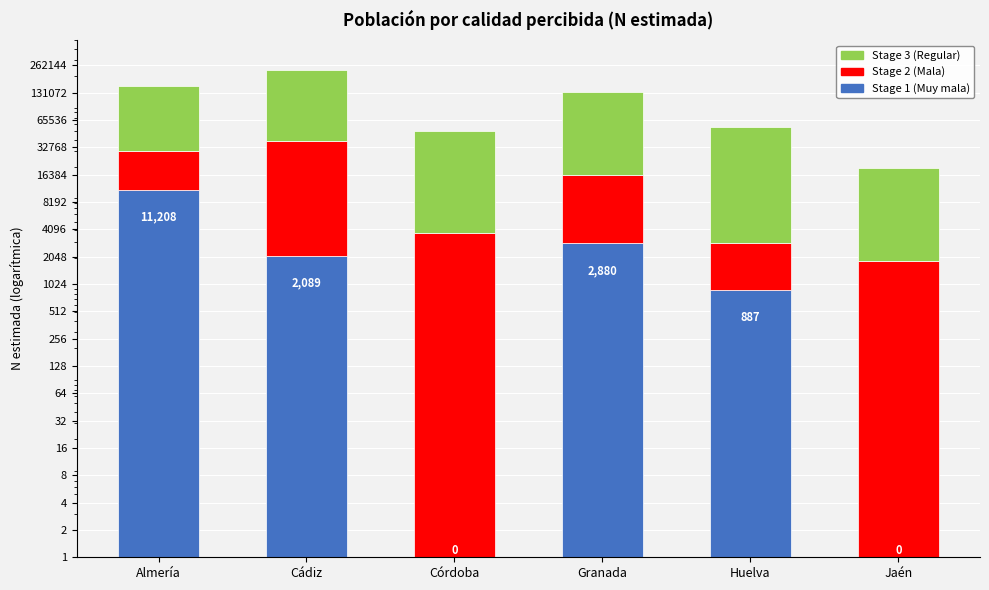

Is the value of Stage 1 (Muy mala) at Huelva greater than the value of Stage 2 (Mala) at Jaén?

No